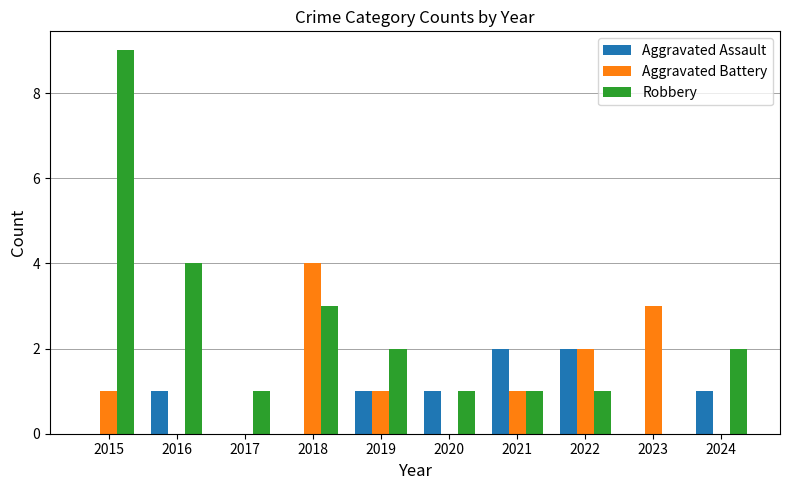

How many categories are shown in the chart?

10